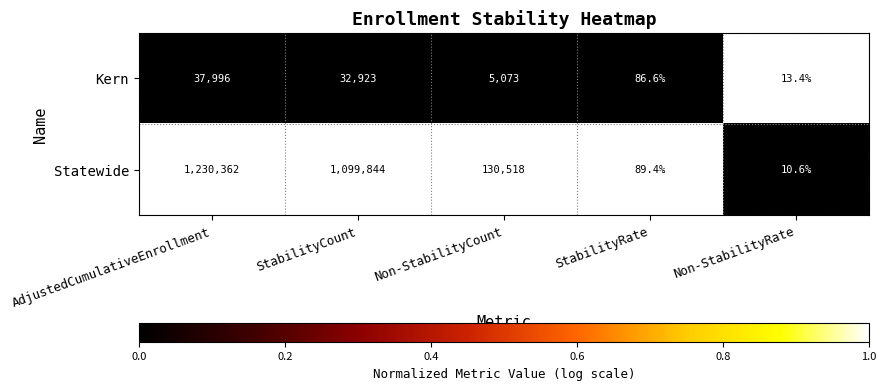

What is the sum of the Kern values at StabilityRate and StabilityCount?

33009.6